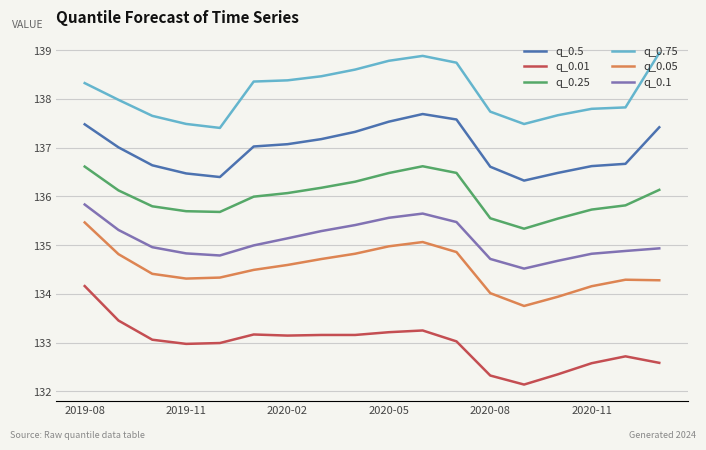

Rank the series by their maximum value, from lowest to highest.

q_0.01, q_0.05, q_0.1, q_0.25, q_0.5, q_0.75